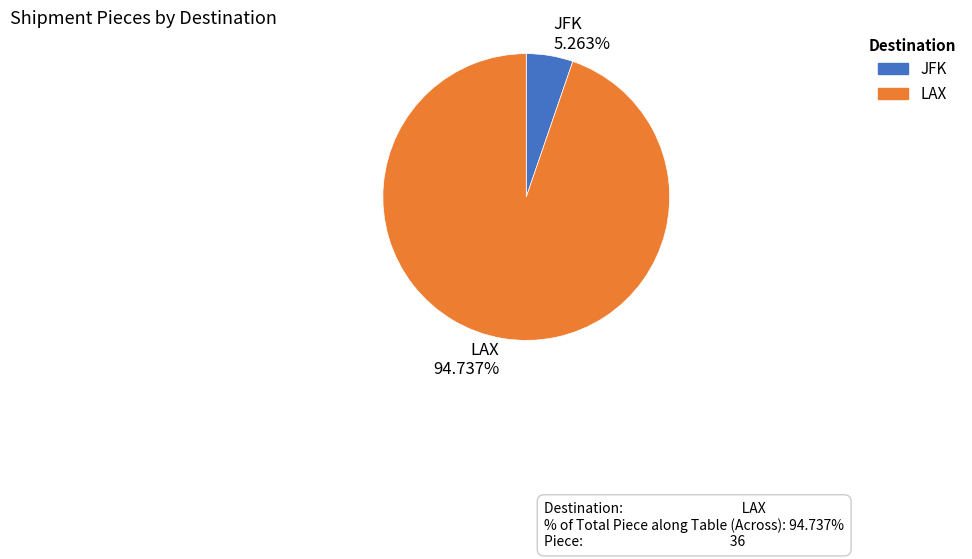

Rank the categories by value from highest to lowest.

LAX, JFK